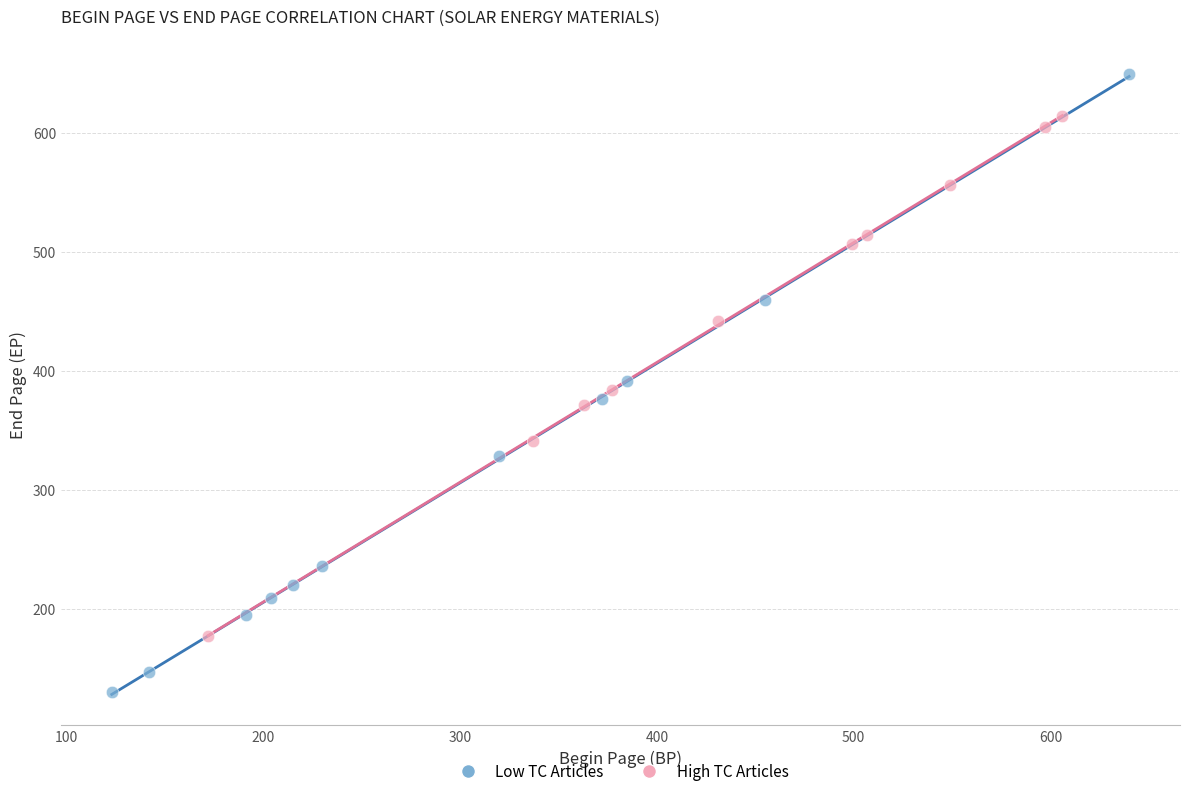

Which series contains the highest Y value?

Low TC Articles